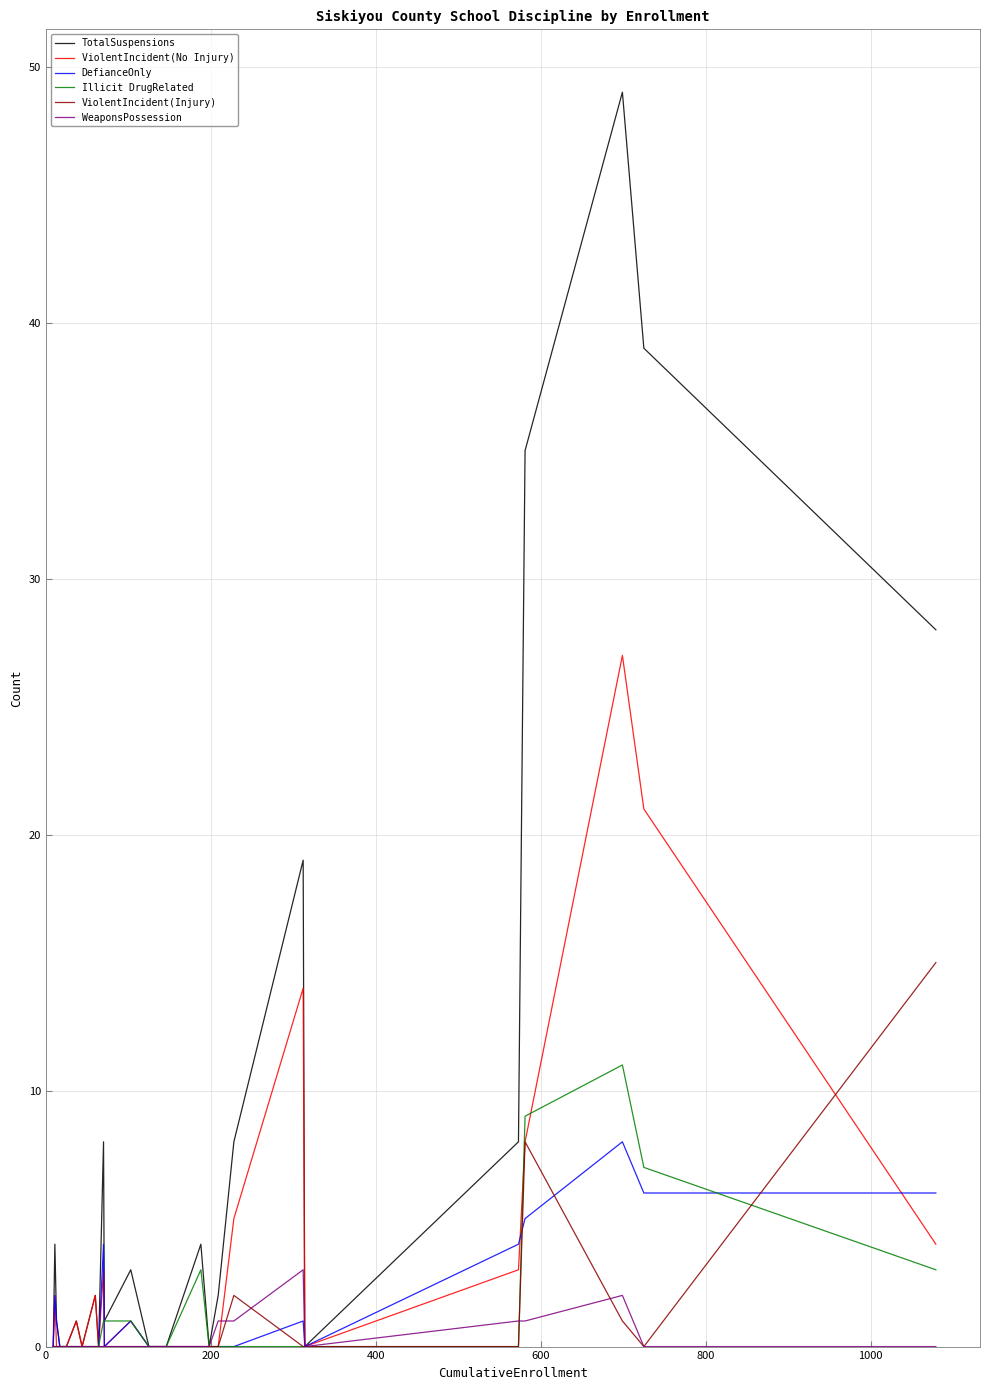

Which series has the largest total across all categories?

TotalSuspensions